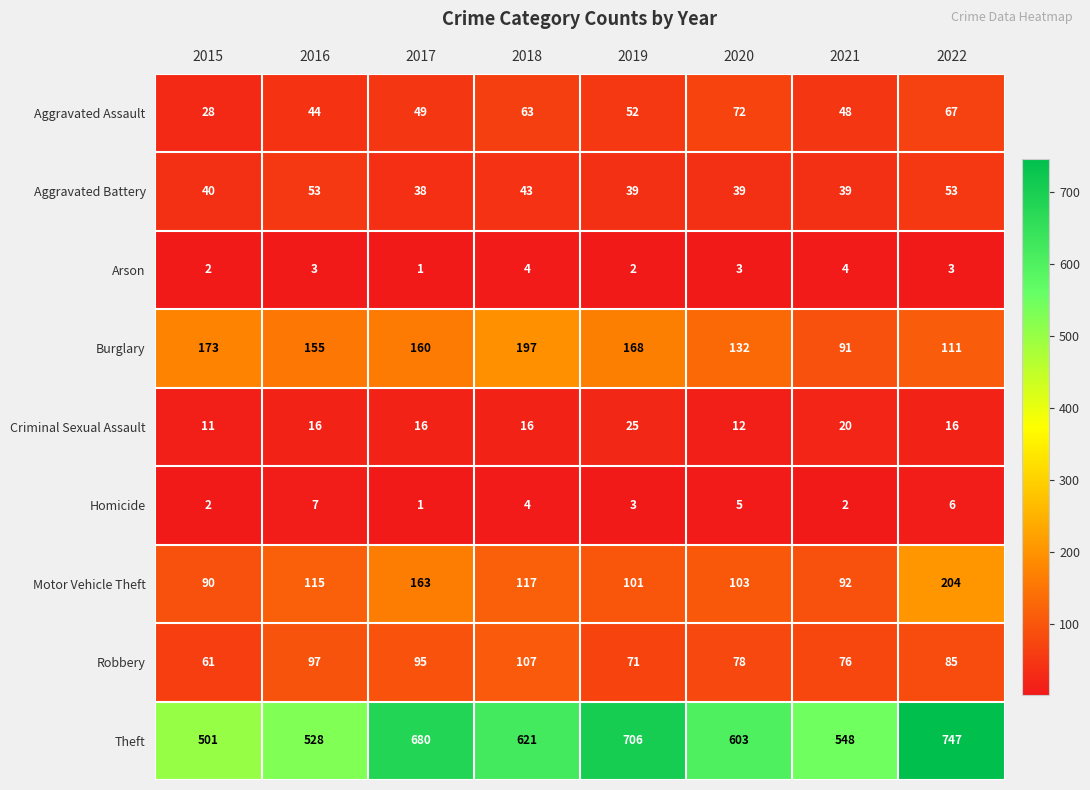

The value of Arson at 2016 is 3. True or false?

True